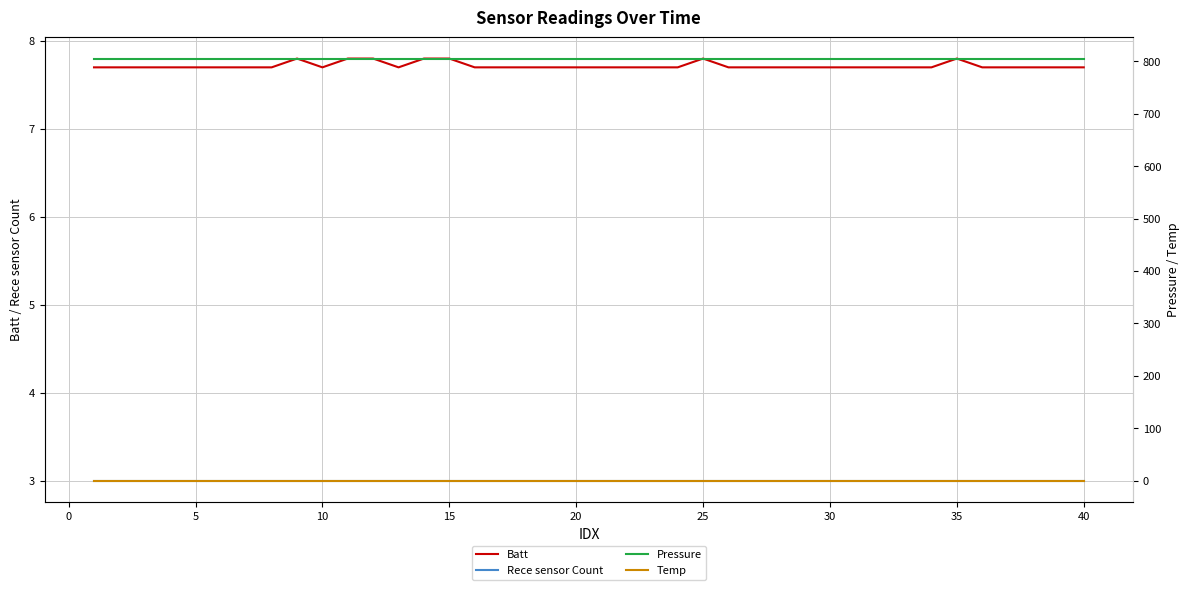

True or false: Rece sensor Count and Batt intersect in this chart.

False